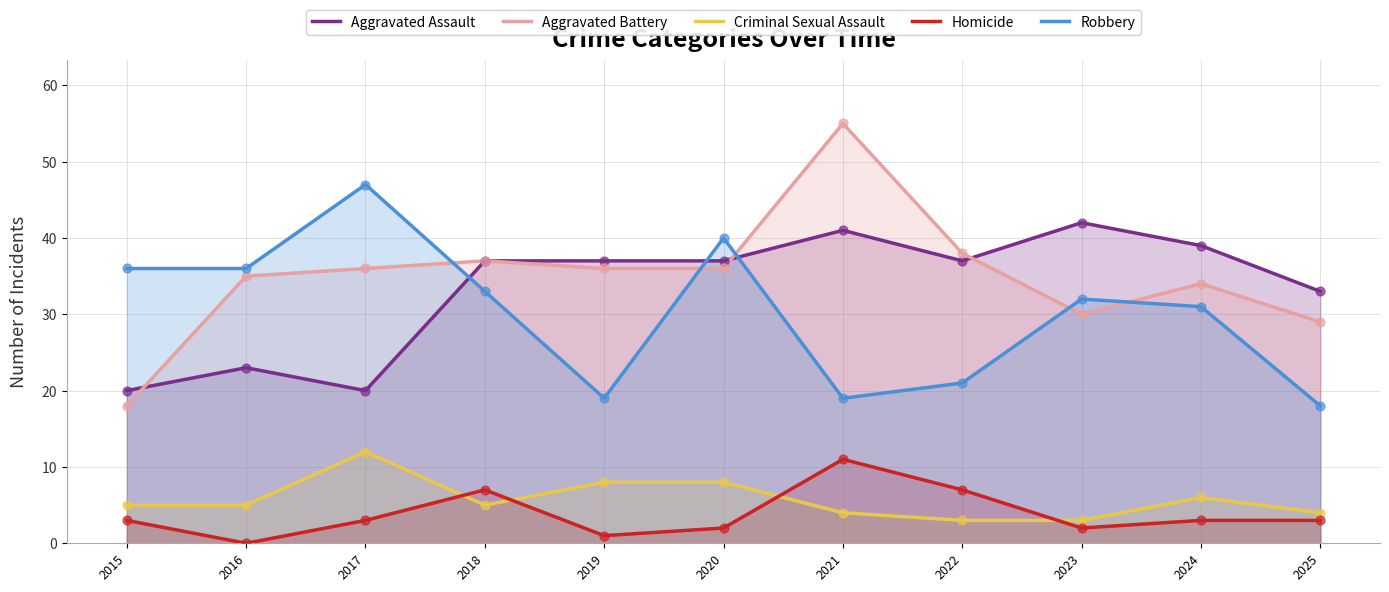

What is the total value across all series at 2018?

119